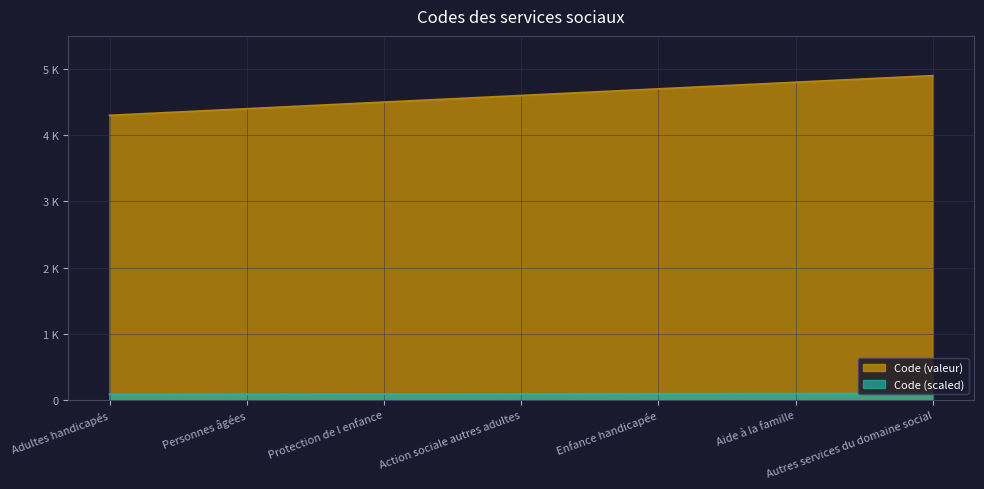

Reading left to right, transcribe all the data shown in this chart.

Adultes handicapés=4300	Personnes âgées=4400	Protection de l enfance=4500	Action sociale autres adultes=4600	Enfance handicapée=4700	Aide à la famille=4800	Autres services du domaine social=4900